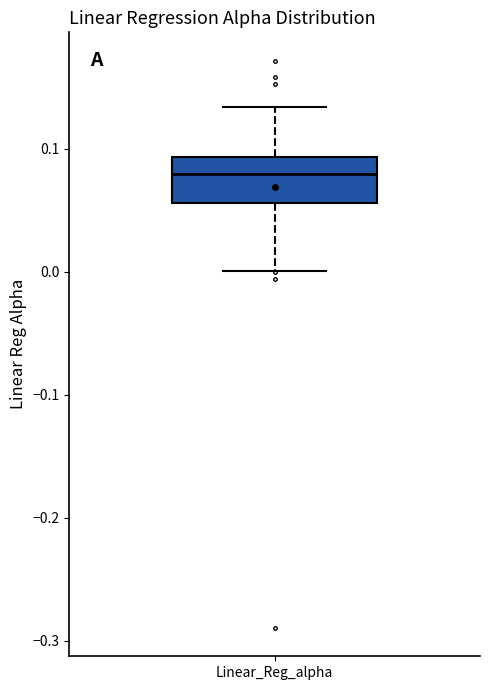

Read this box plot against the y-axis: the position of the median line, the range covered by the box, and the ends of both whiskers. The values are not printed on the chart, so give them approximately, as read against the axis.

median 0.08, box 0.06 to 0.09, whiskers 0.00 to 0.13